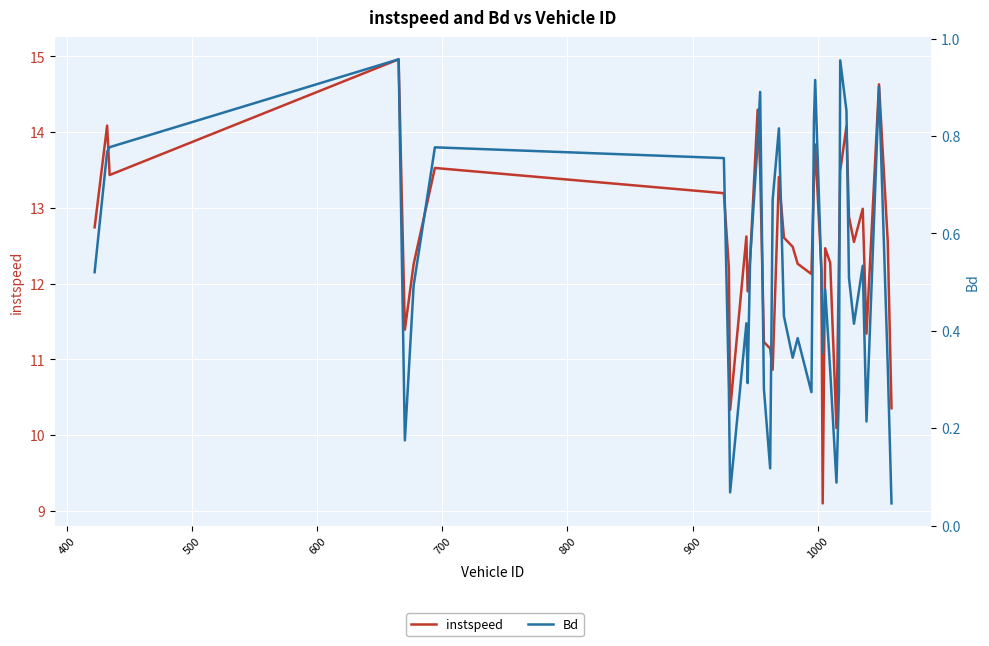

What are all the series names shown in the legend?

instspeed, Bd